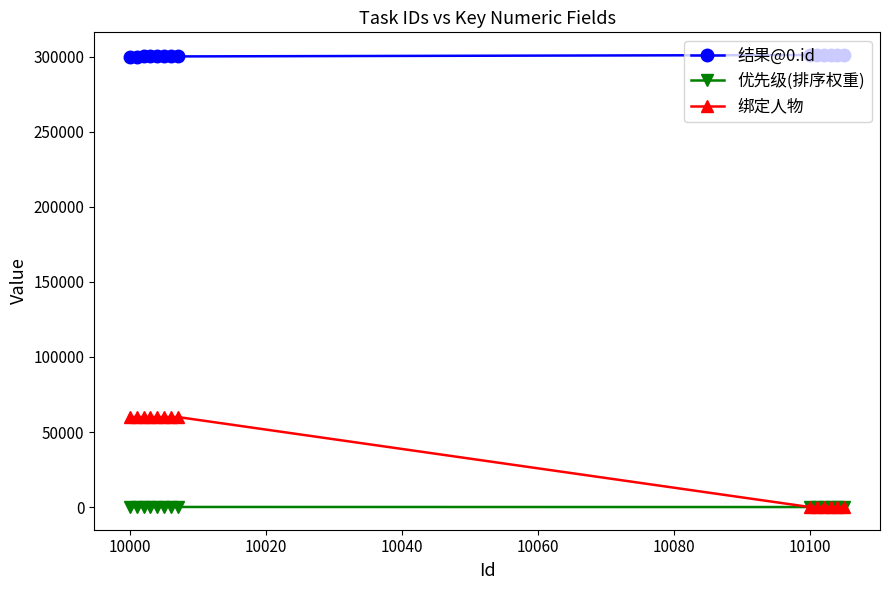

True or false: 结果@0.id and 绑定人物 intersect in this chart.

False